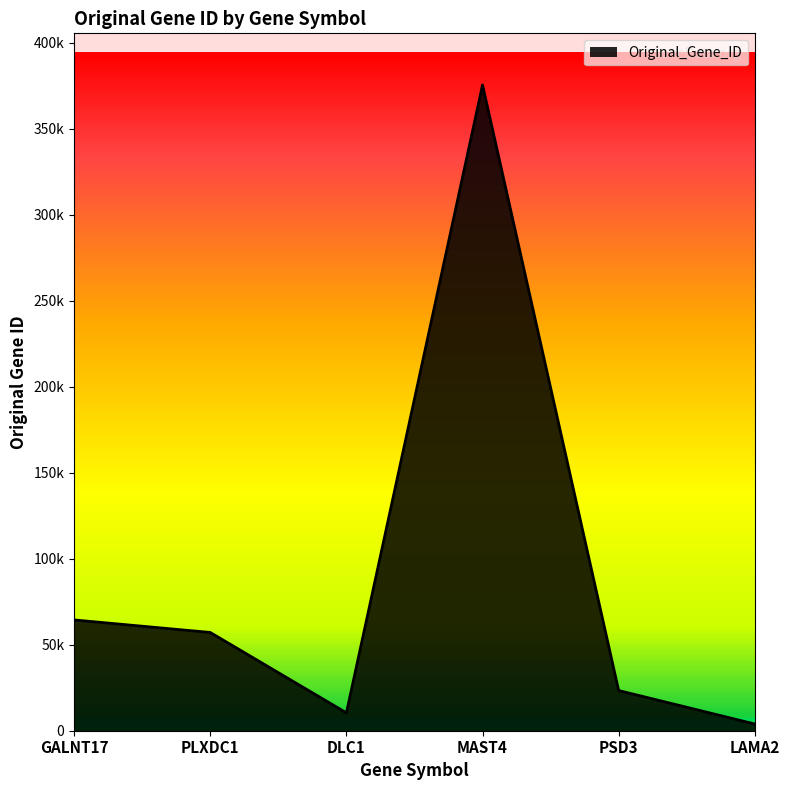

Reading left to right, list all the values displayed in this chart.

GALNT17=64409	PLXDC1=57125	DLC1=10395	MAST4=375449	PSD3=23362	LAMA2=3908